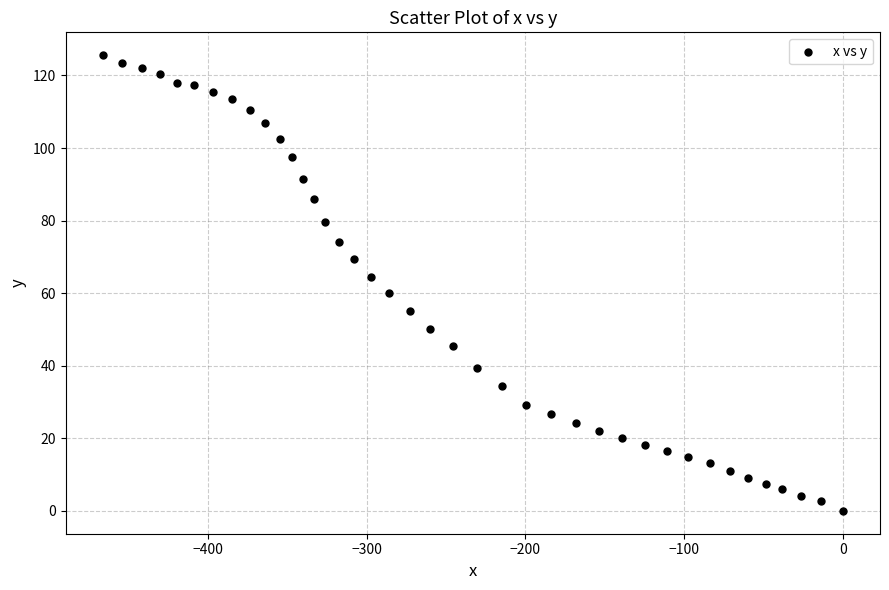

What is the range of Y values (max minus min)?

125.6